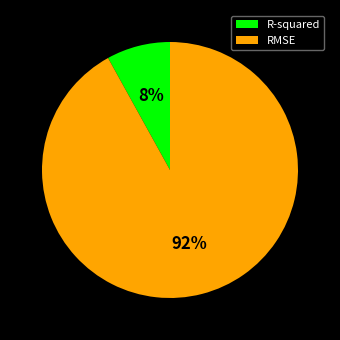

How many slices are in this pie chart?

2